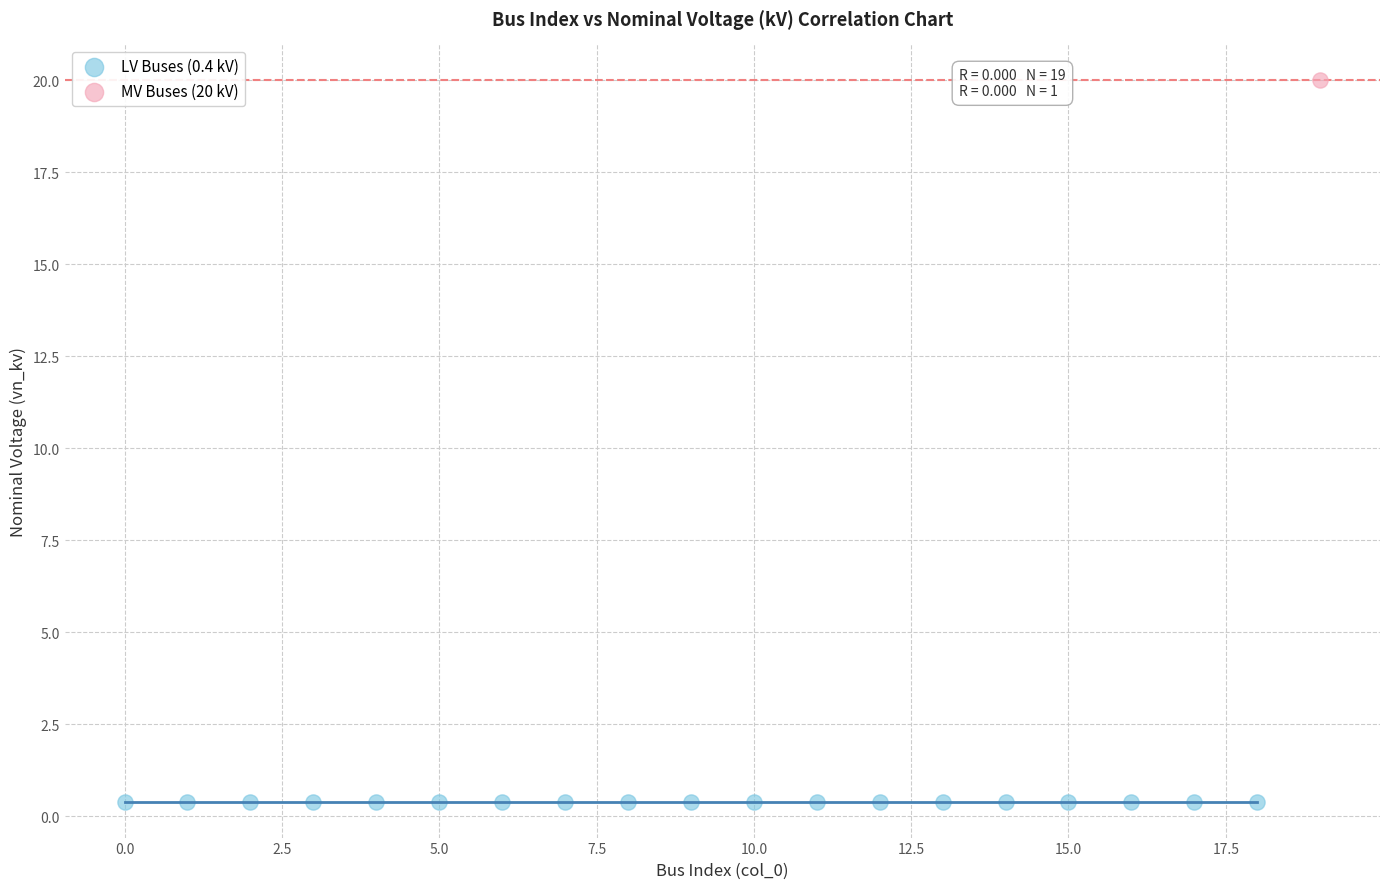

Which series contains the lowest Y value?

LV Buses (0.4 kV)